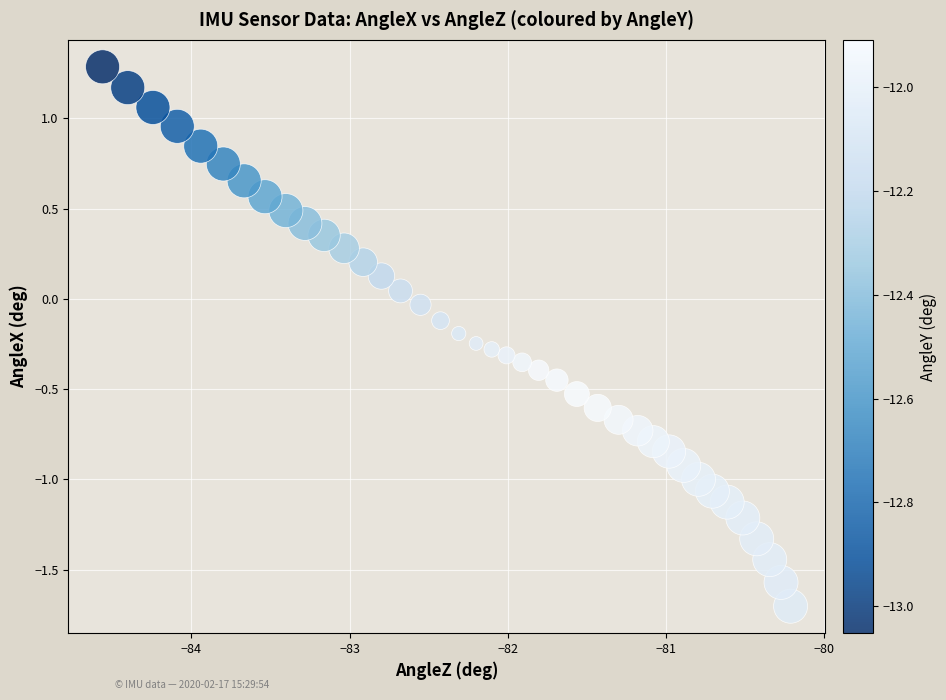

What is the range of X values (max minus min)?

4.4